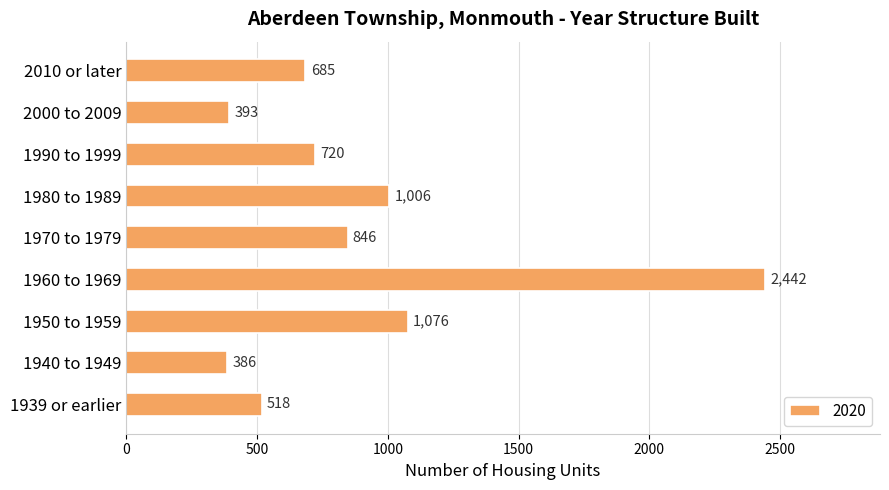

Where is the data nearest to the value 1414?

1950 to 1959